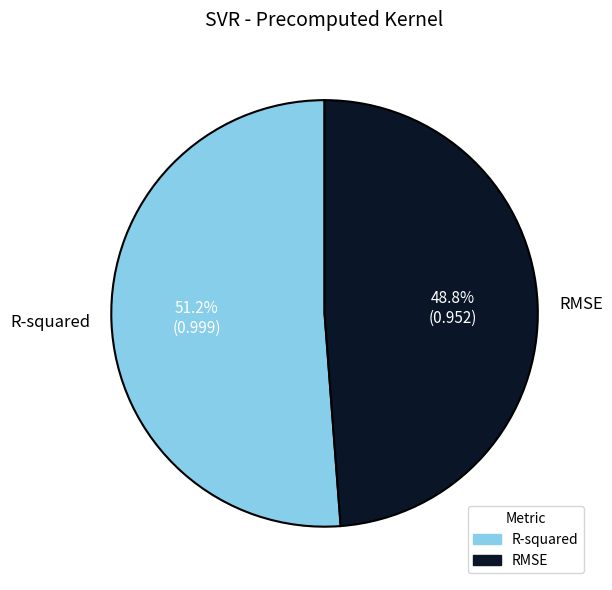

To the nearest percent, what percentage of the pie is RMSE?

49%